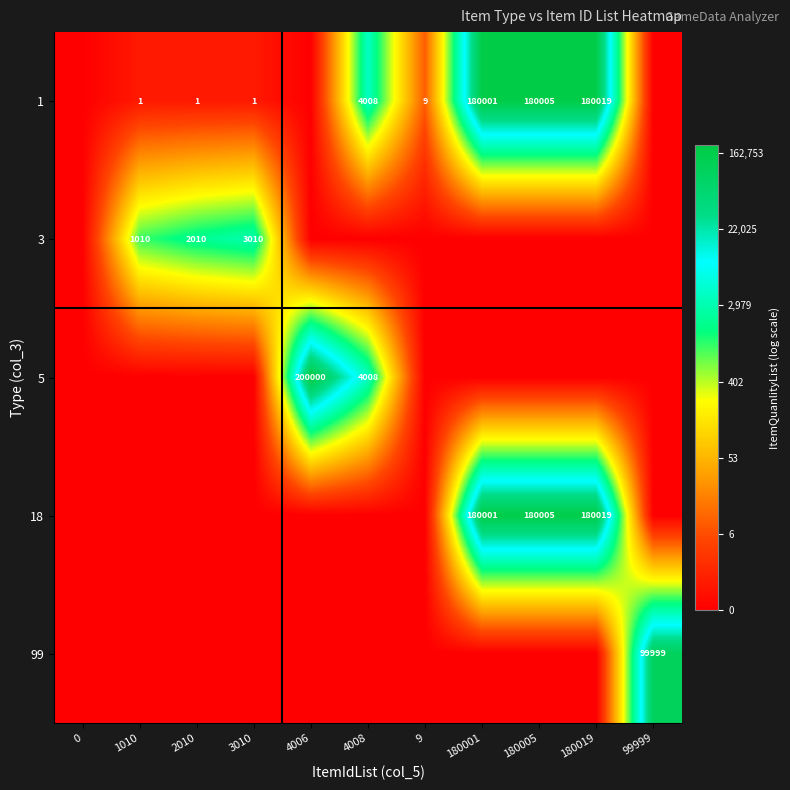

The 5 series shows 2701 at 4008. True or false?

False